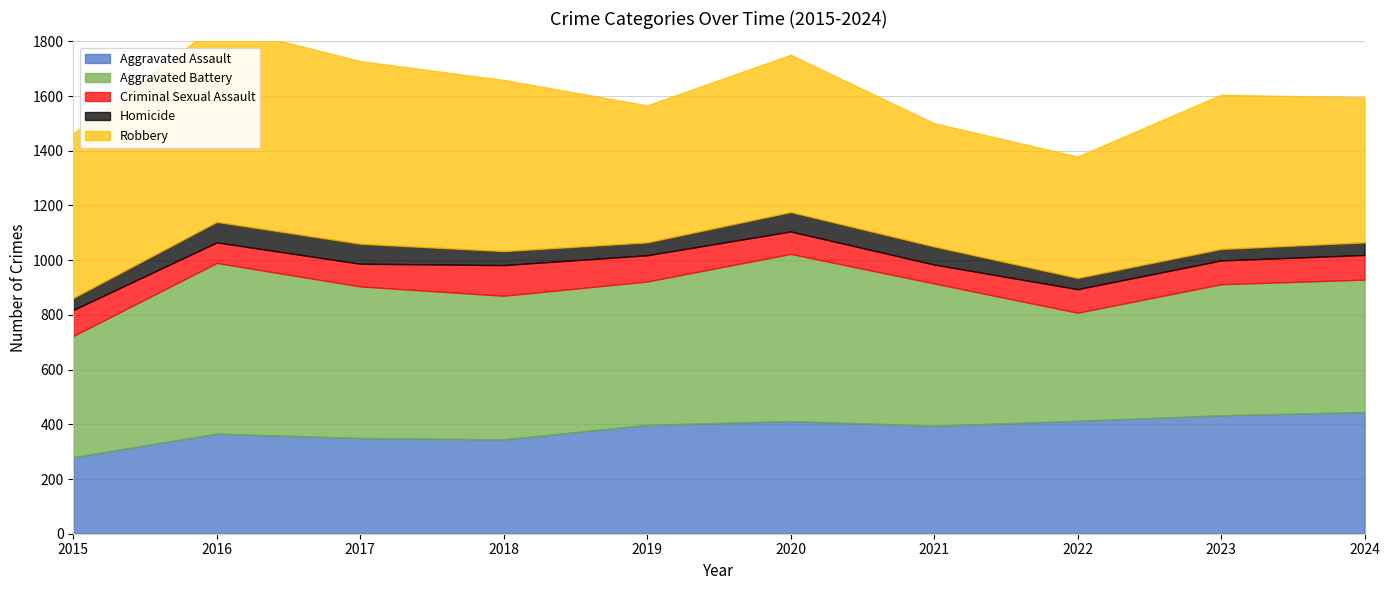

At which category does Robbery reach its first local valley?

2019